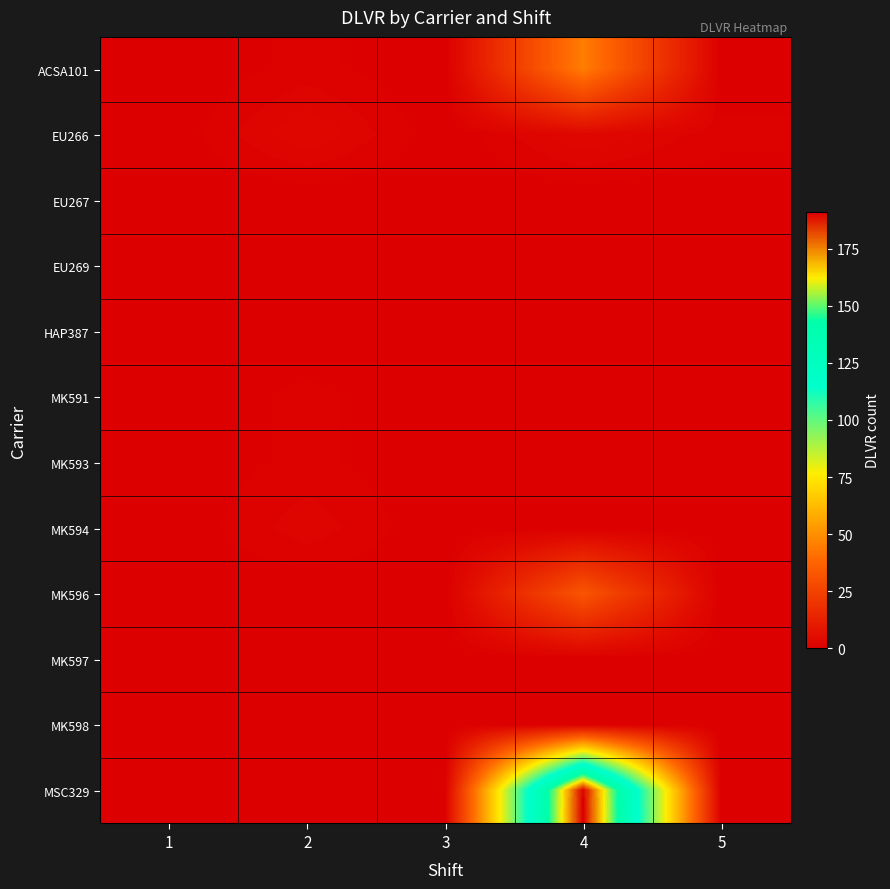

Which category has the highest value across all series?

4